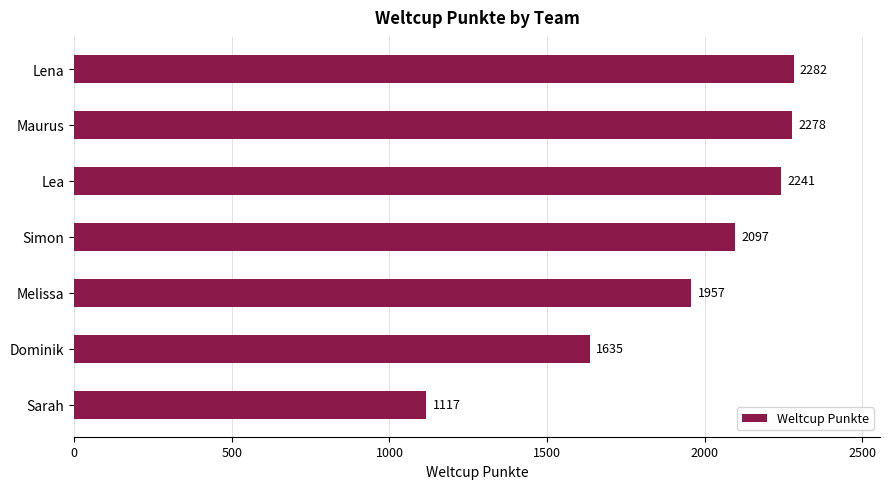

What position from the bottom is Simon?

4